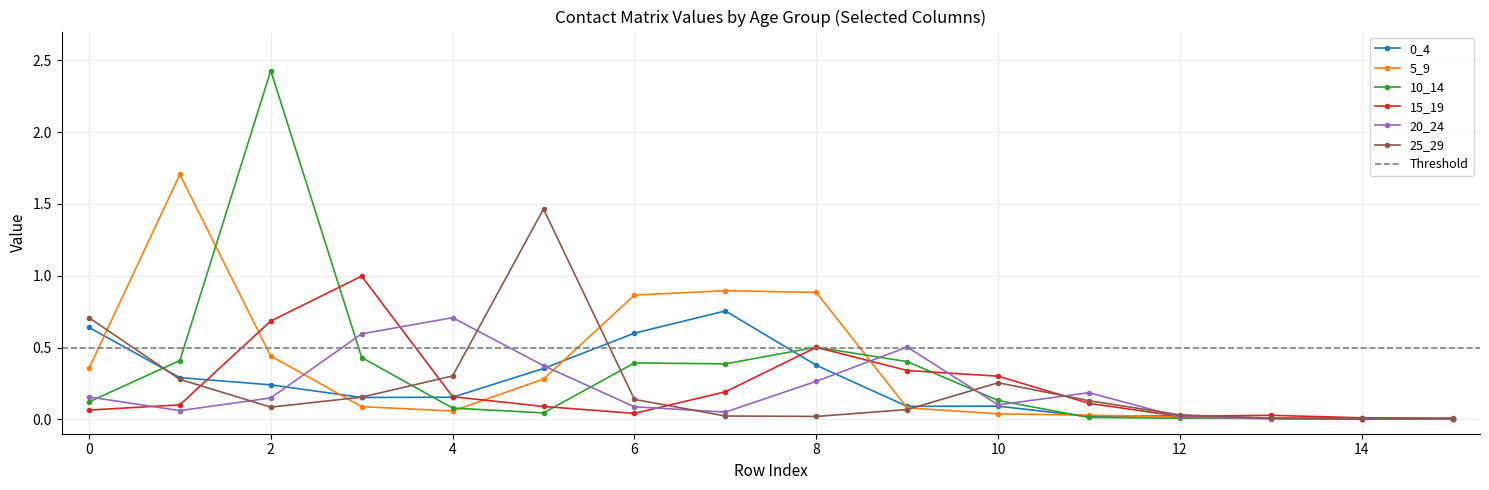

At 6, list the series in order from largest to smallest.

5_9, 0_4, 10_14, 25_29, 20_24, 15_19